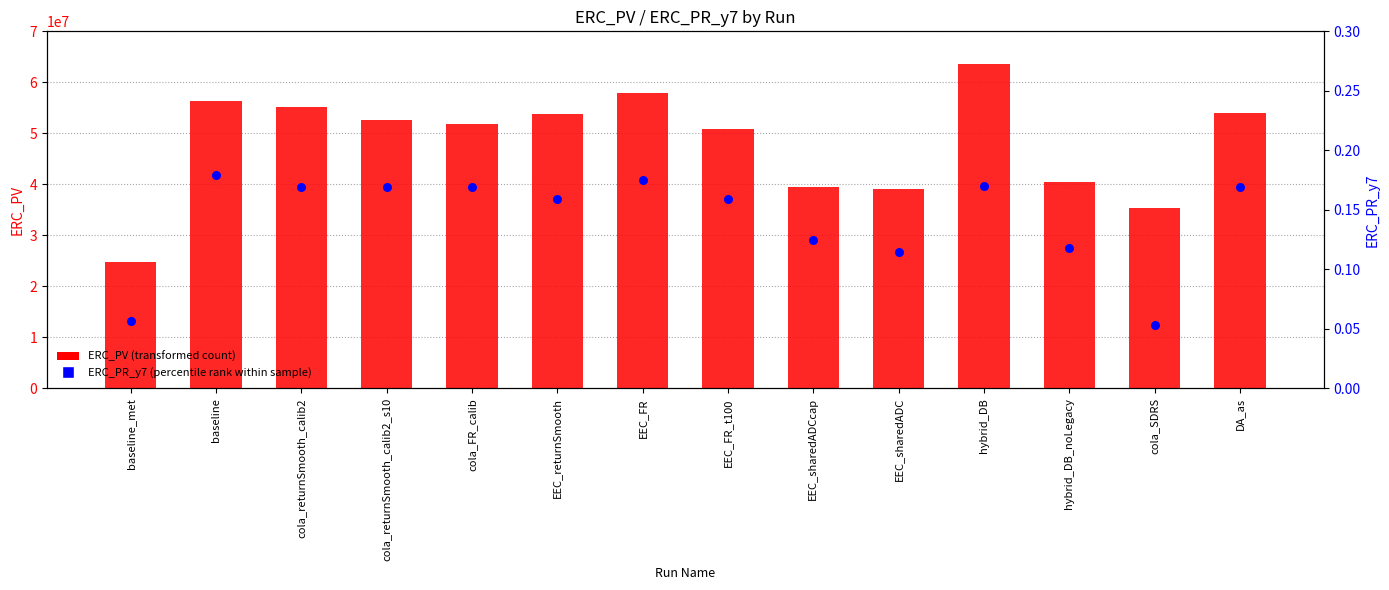

Which series has the largest Y range (max minus min)?

ERC_PV (transformed count)